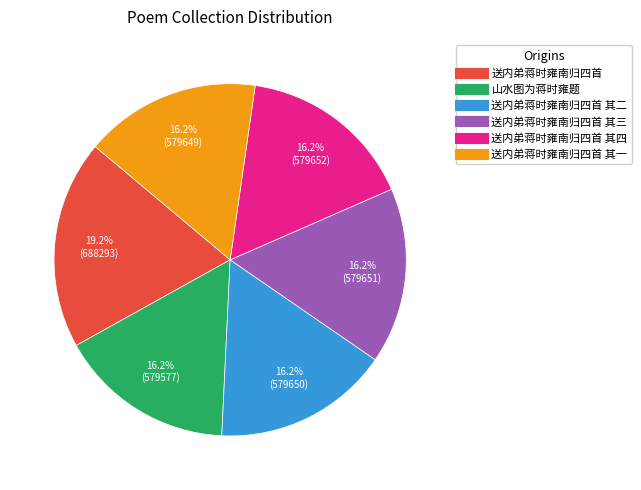

Is there a majority slice in this chart?

No